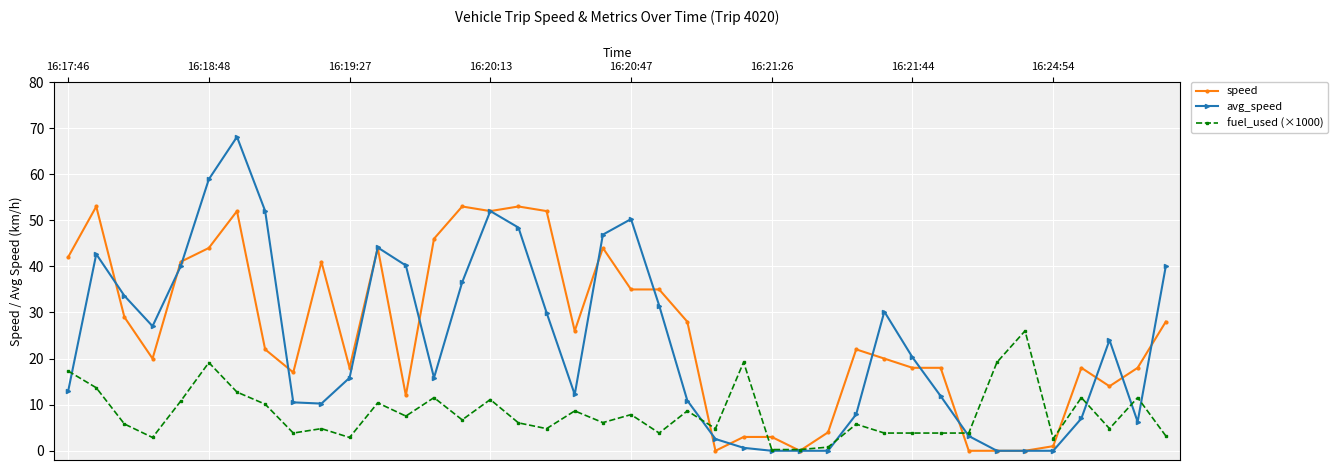

Which series has the largest total across all categories?

speed